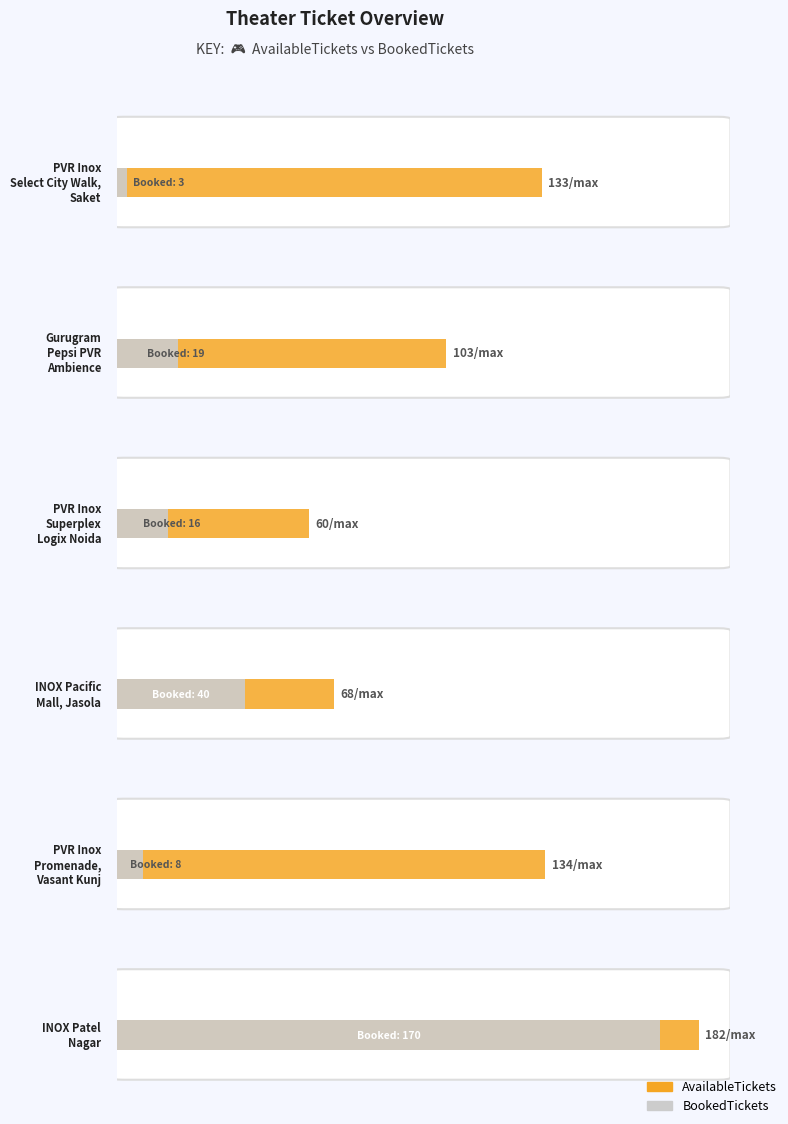

What is the sum of the BookedTickets values at PVR Inox
Select City Walk,
Saket and INOX Patel
Nagar?

173